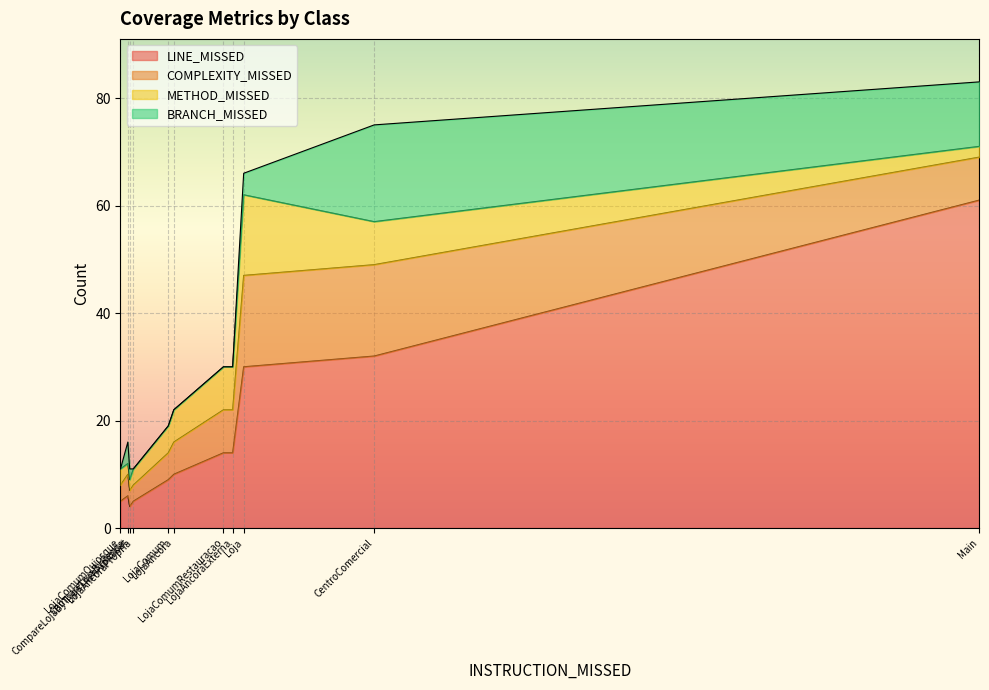

Where is the first local minimum for LINE_MISSED?

LojaComumQuiosque